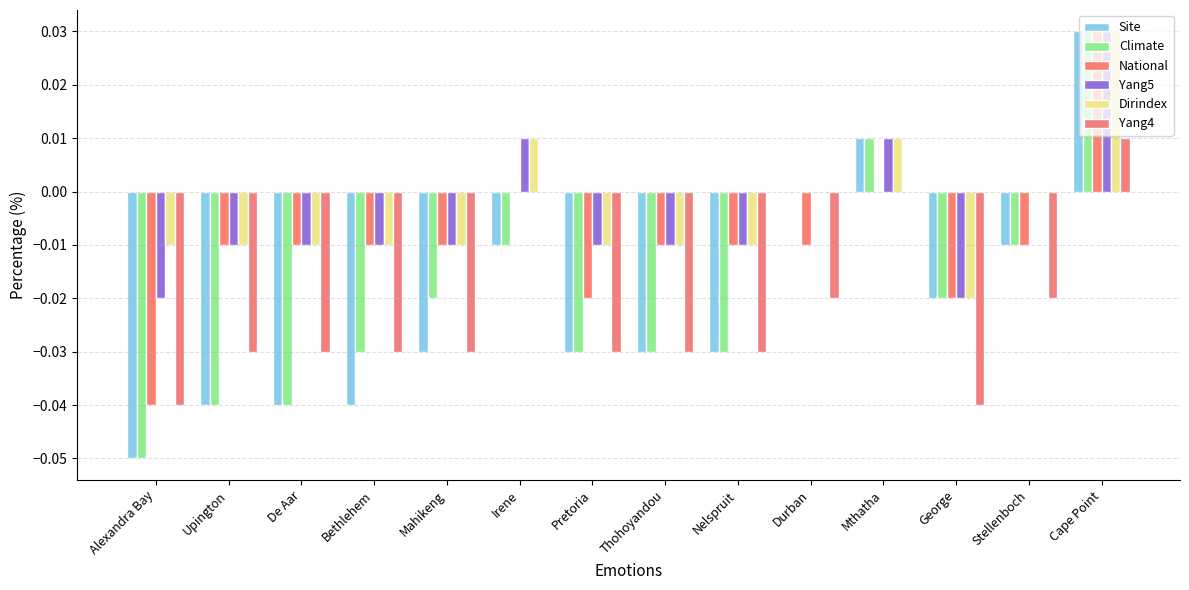

What is the label of the 1st bar from the left?

Alexandra Bay